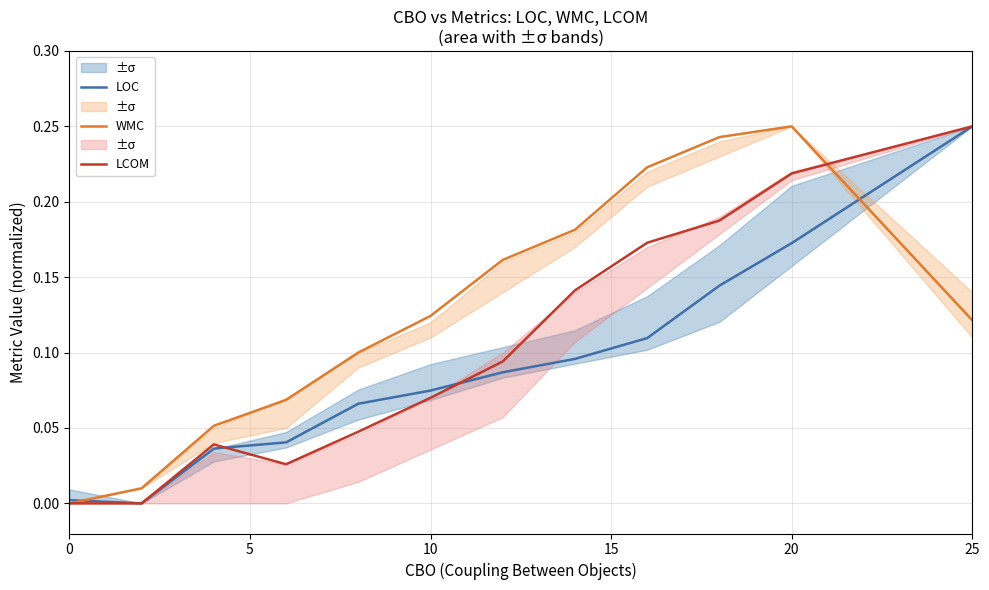

Is it true that LCOM equals 0.0 at 0?

True